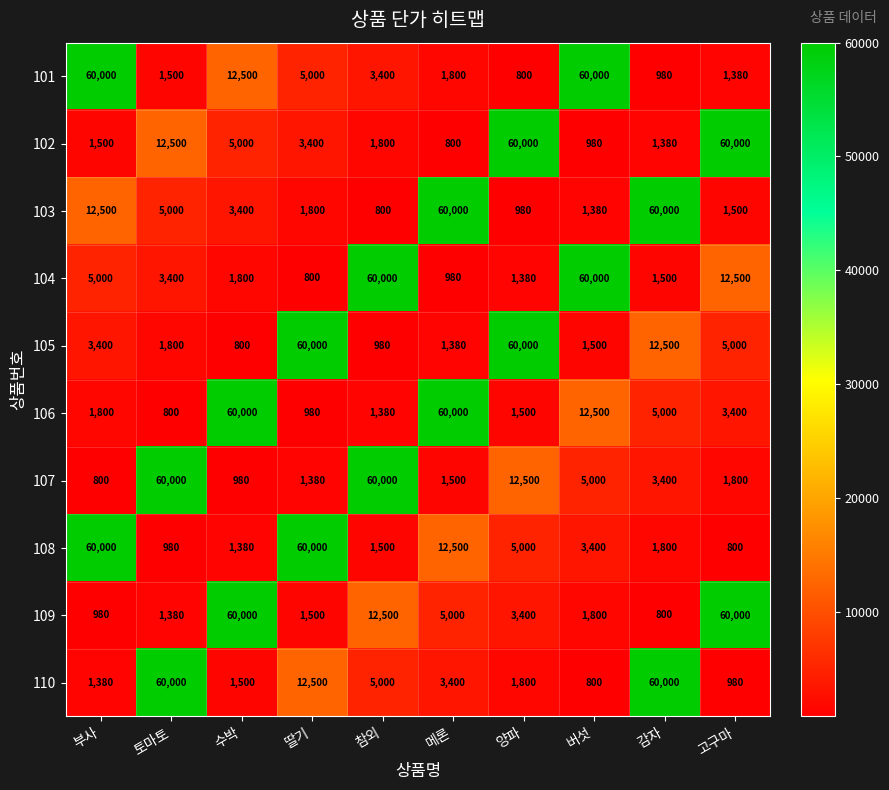

What is the difference between the maximum and minimum values in the 105 series?

59200